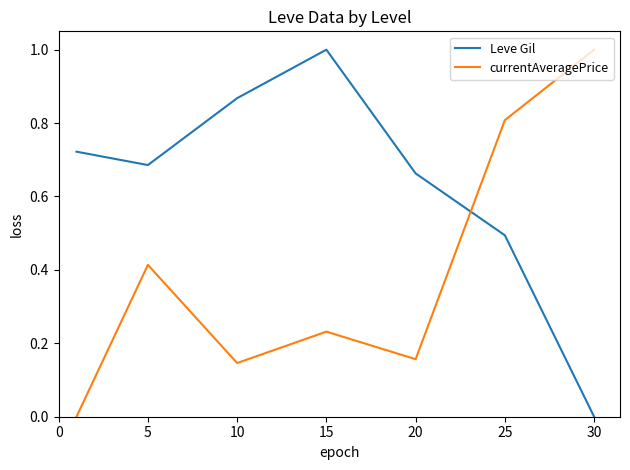

True or false: Leve Gil and currentAveragePrice intersect in this chart.

True